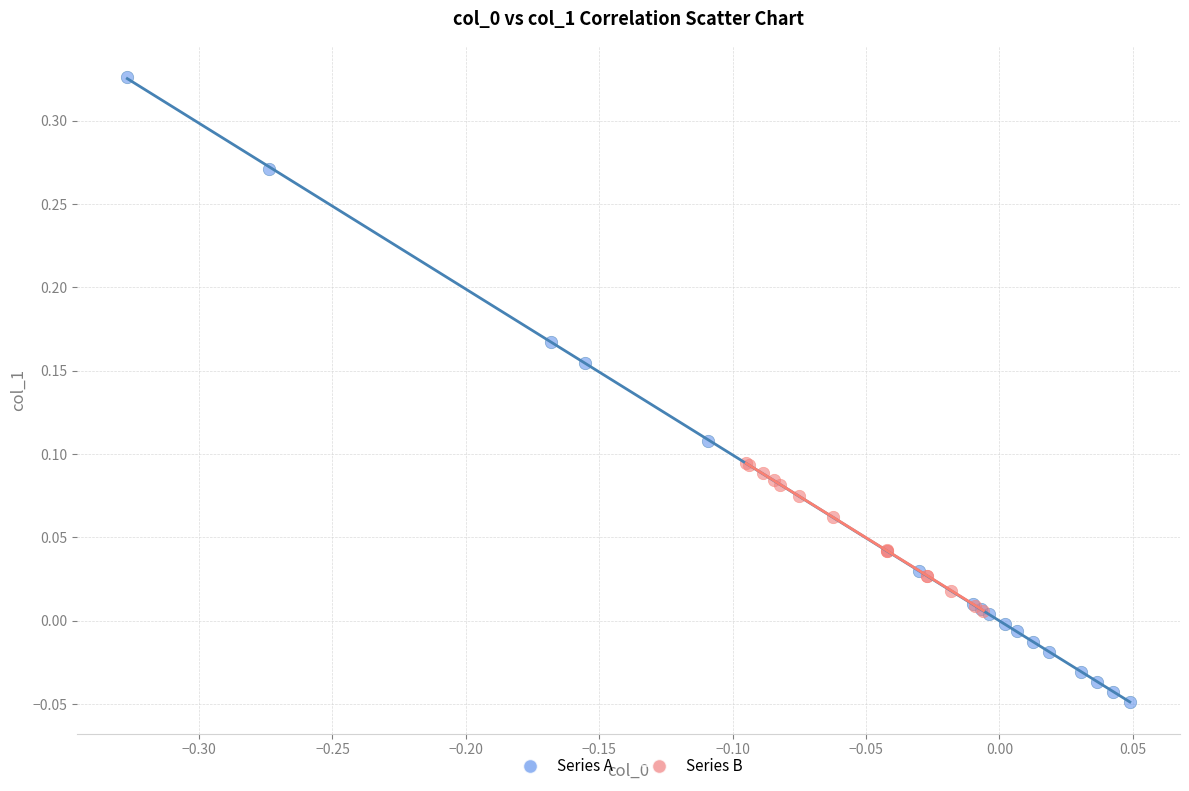

Which series reaches the maximum Y coordinate?

Series A